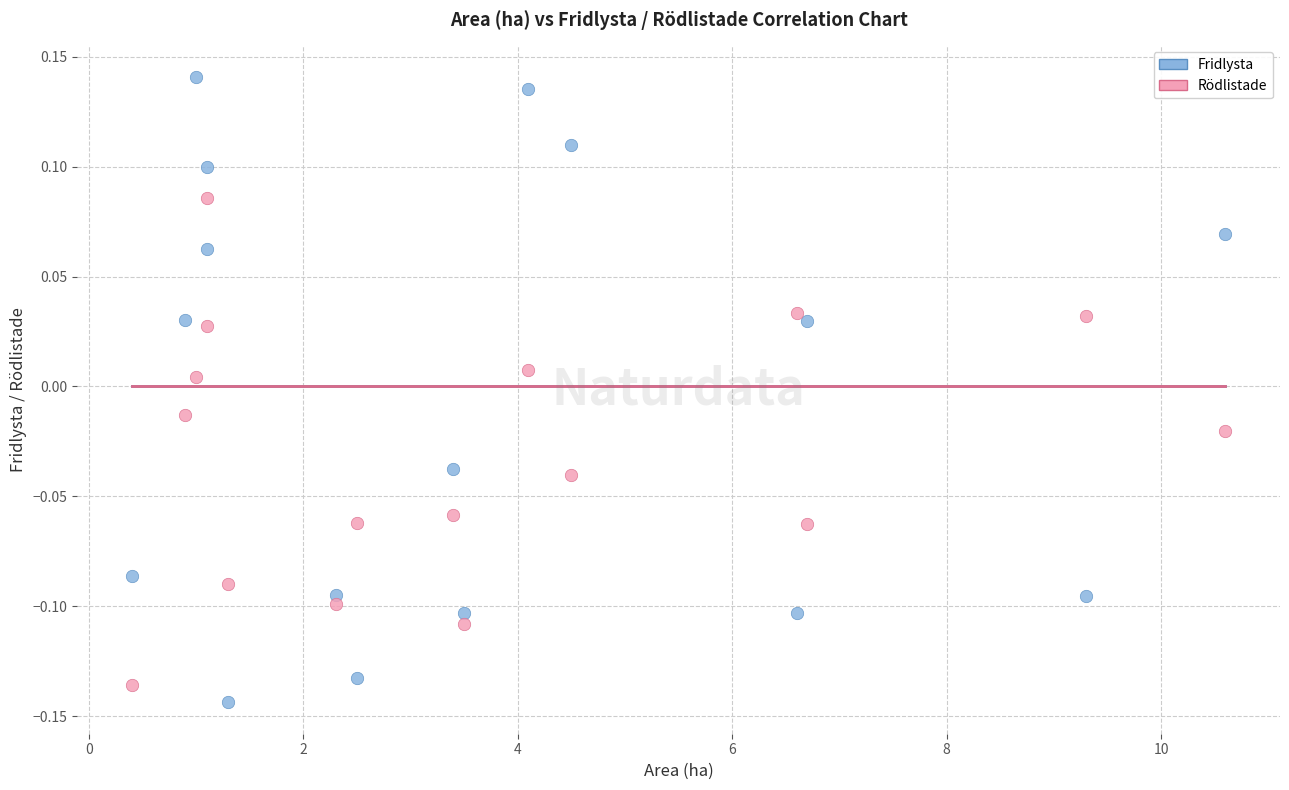

Which series has the widest spread of Y values?

Fridlysta